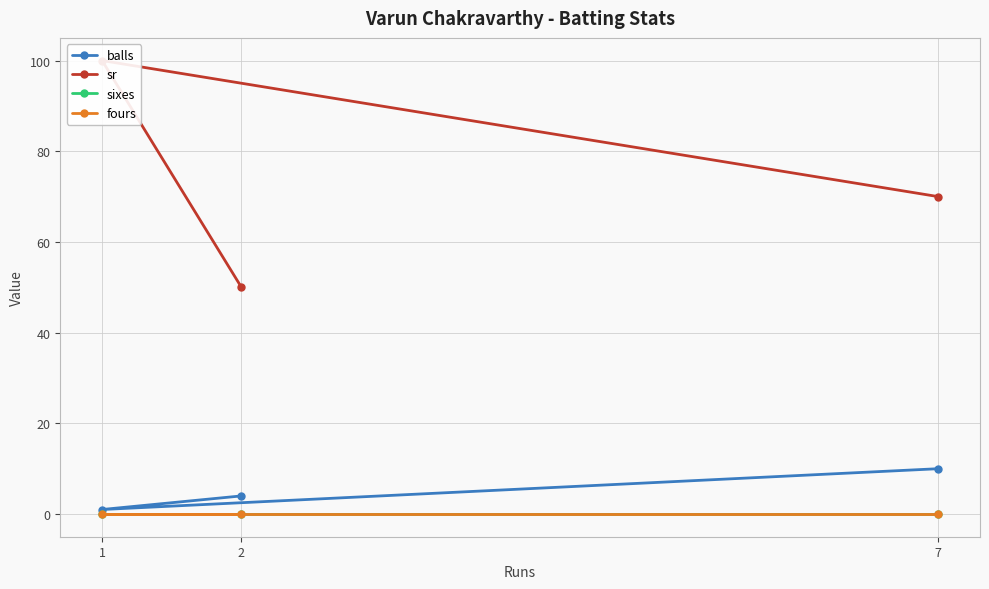

What is the spread (max minus min) of values at 2?

50